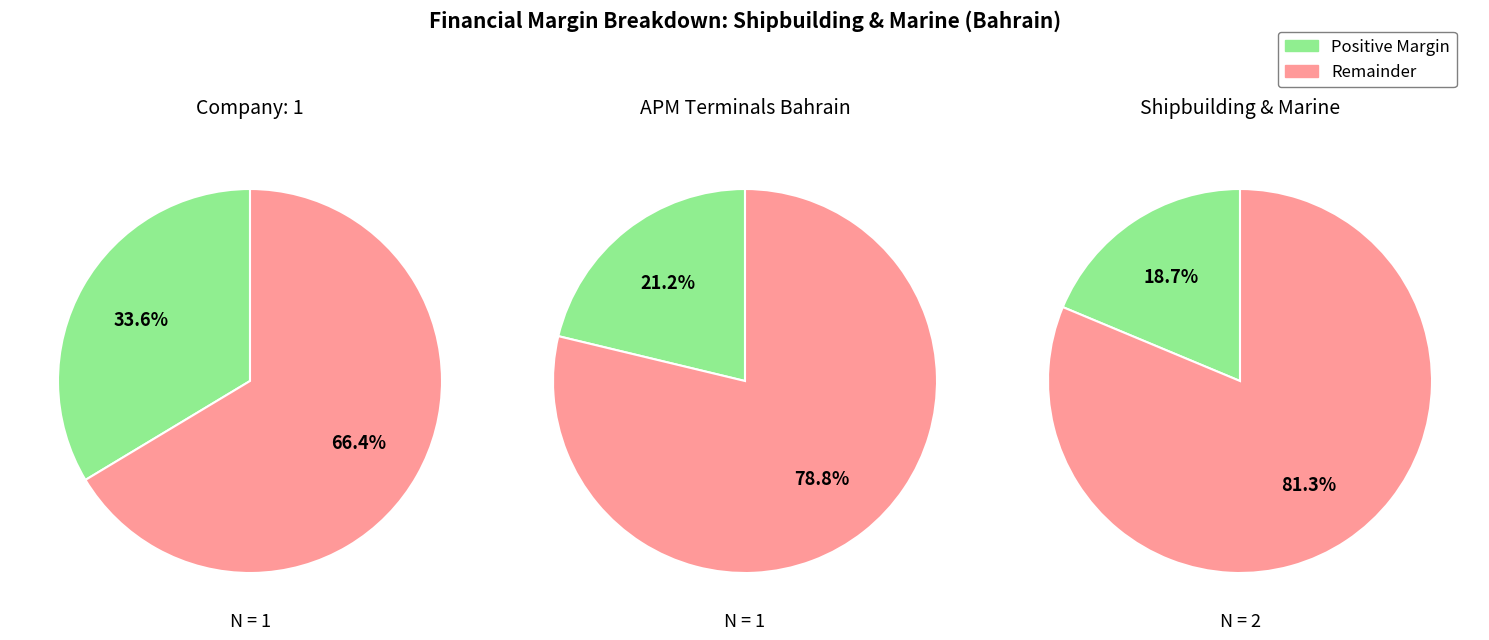

Count the number of slices in the pie.

2